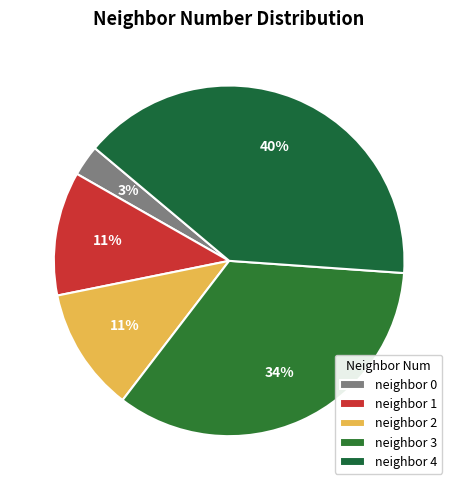

How many slices are in this pie chart?

5